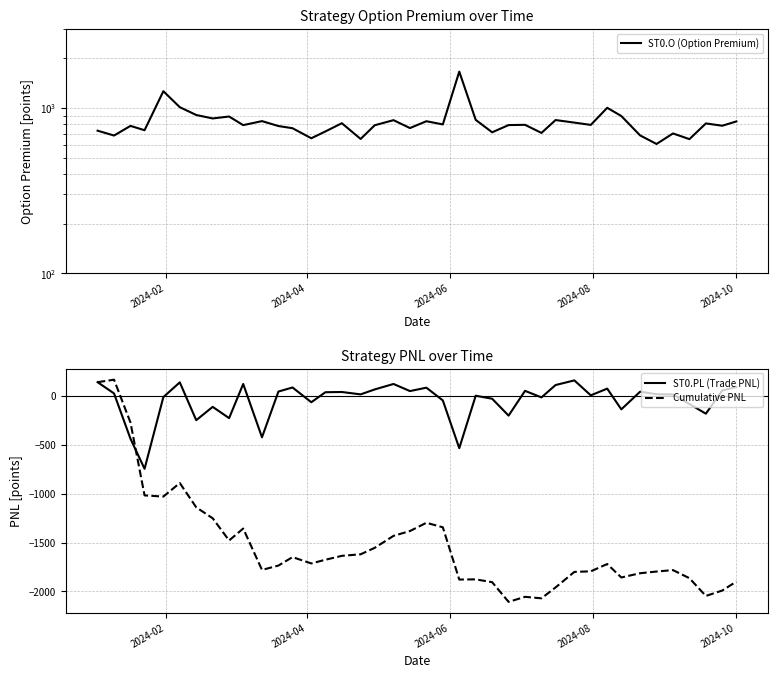

Which series has the widest spread of values?

Cumulative PNL